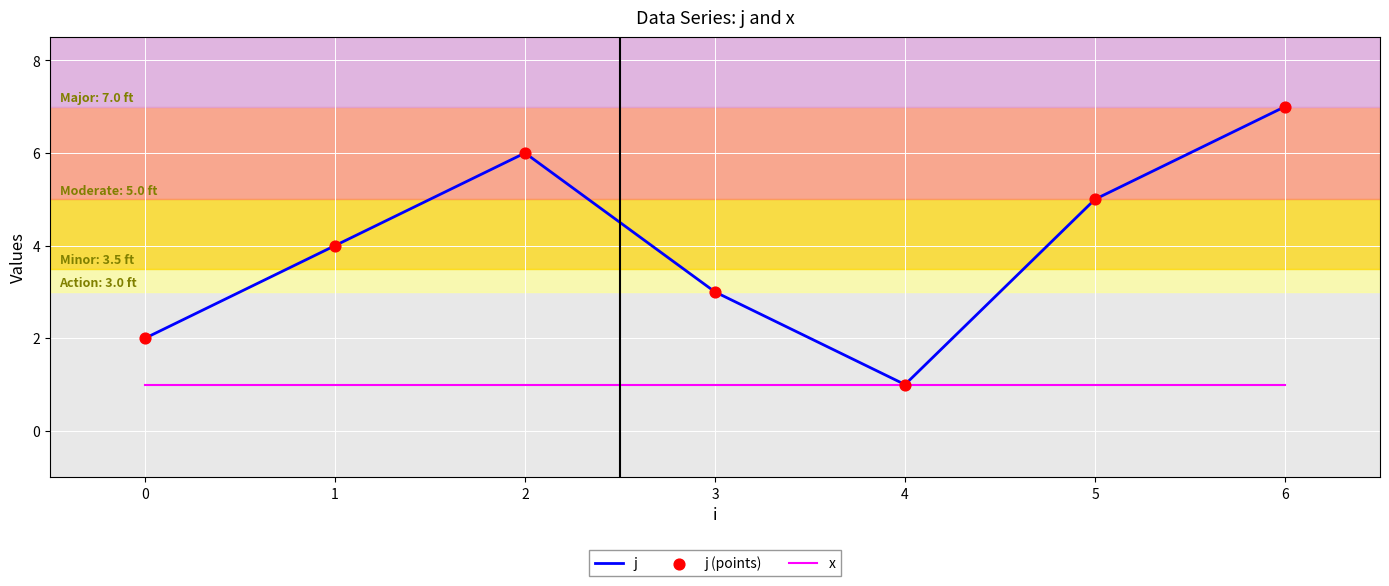

The value of j at 0 is 2. True or false?

True